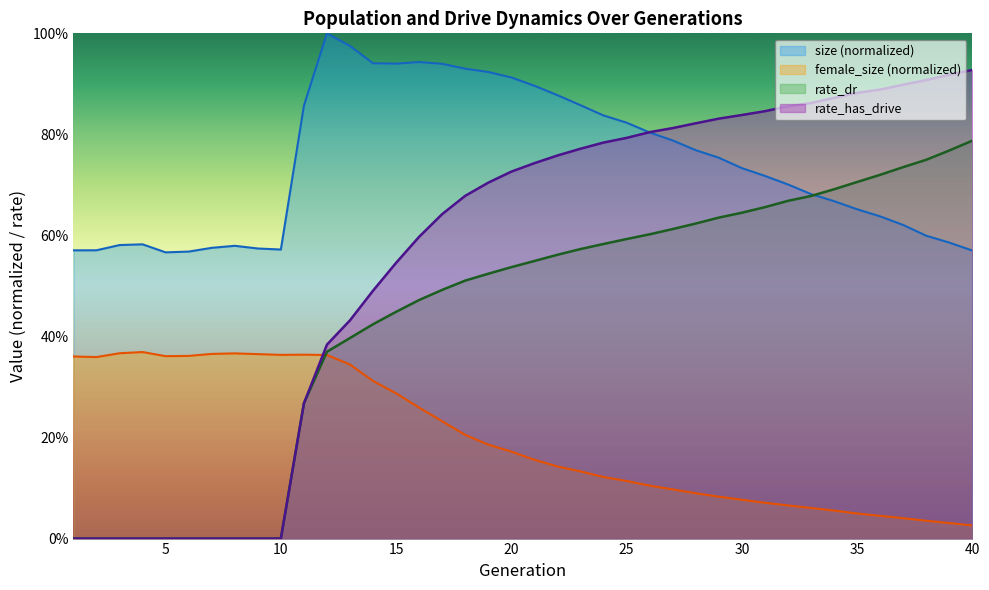

What is the difference between the size values at 13 and 22?

0.1